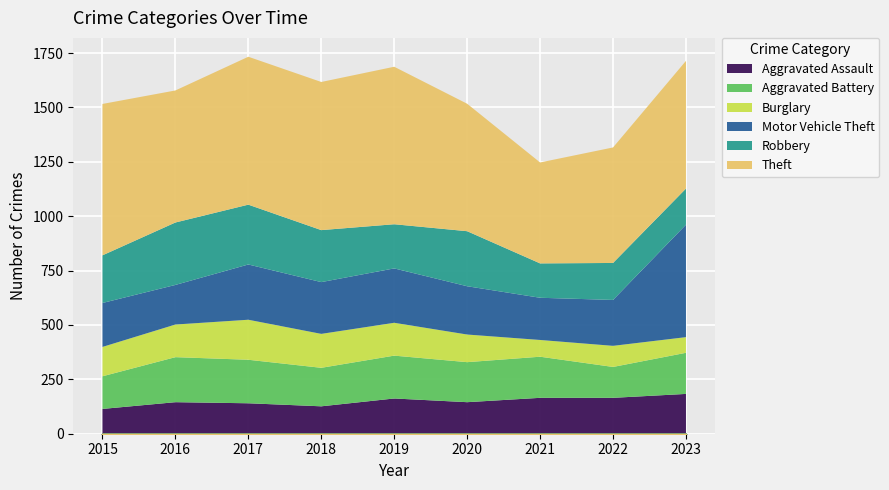

Reading right to left, transcribe all the data shown in this chart.

Aggravated Assault: 2023=183	2022=165	2021=165	2020=145	2019=162	2018=126	2017=140	2016=145	2015=114
Aggravated Battery: 2023=189	2022=142	2021=189	2020=184	2019=197	2018=177	2017=200	2016=207	2015=150
Burglary: 2023=72	2022=97	2021=77	2020=127	2019=151	2018=156	2017=184	2016=150	2015=135
Motor Vehicle Theft: 2023=517	2022=211	2021=194	2020=222	2019=250	2018=238	2017=254	2016=182	2015=202
Robbery: 2023=166	2022=170	2021=158	2020=253	2019=203	2018=239	2017=275	2016=287	2015=219
Theft: 2023=587	2022=531	2021=464	2020=586	2019=724	2018=681	2017=680	2016=607	2015=696